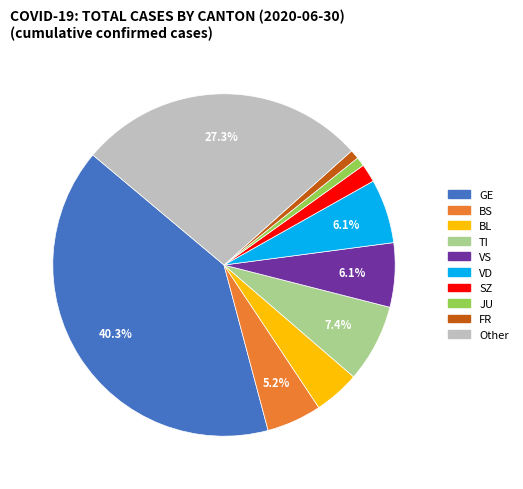

Count the number of slices in the pie.

10